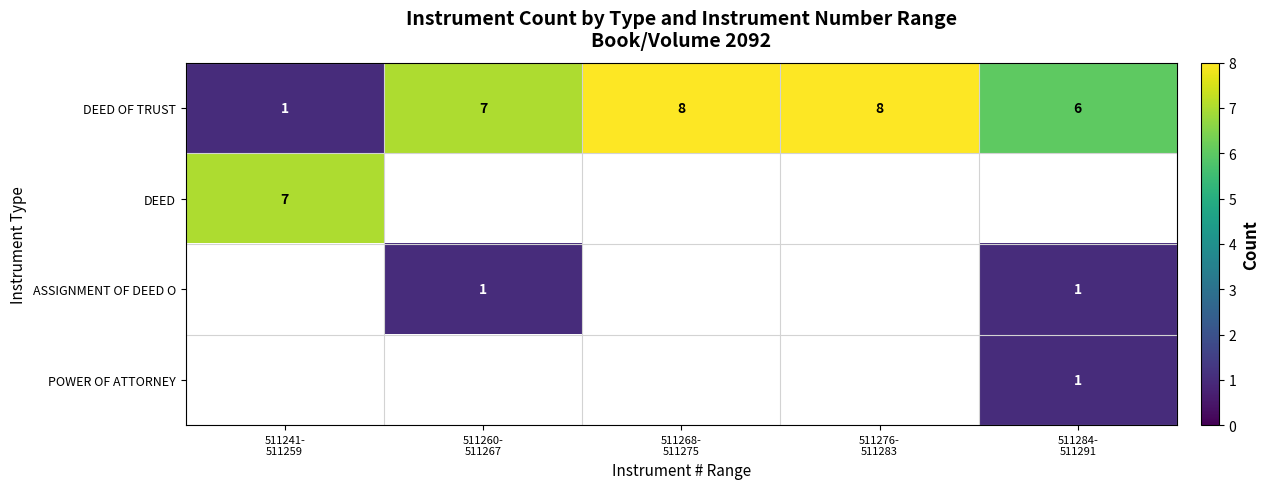

At how many categories does at least one series exceed 3?

5